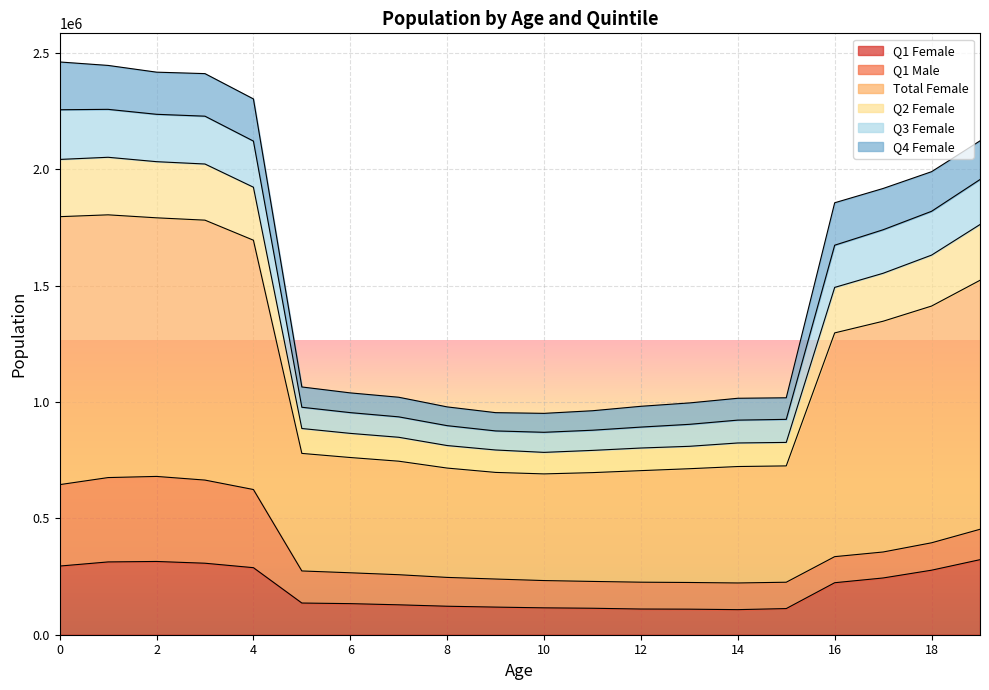

Which label corresponds to the smallest value in the chart?

14